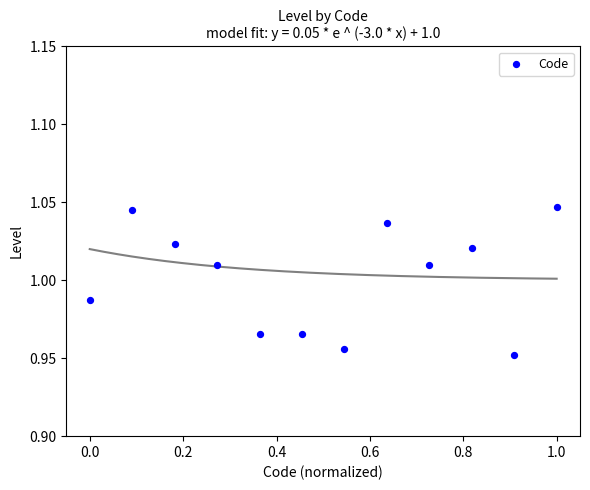

What is the average X value?

0.5